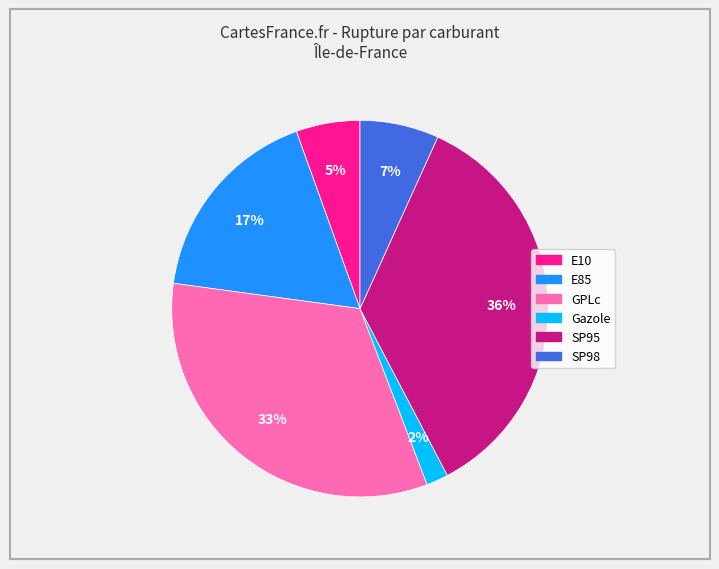

Count the number of slices in the pie.

6